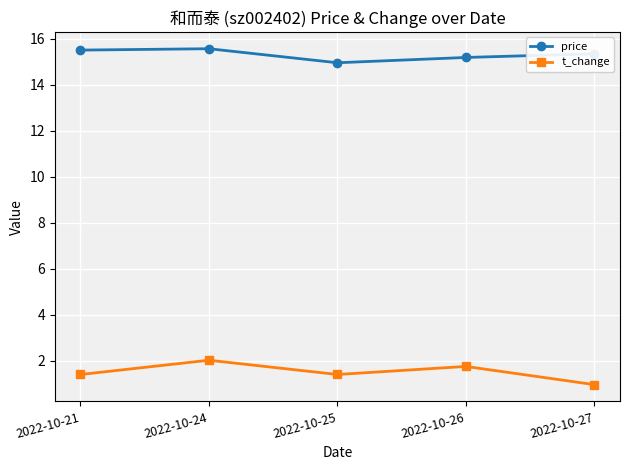

True or false: t_change and price cross at least once.

False